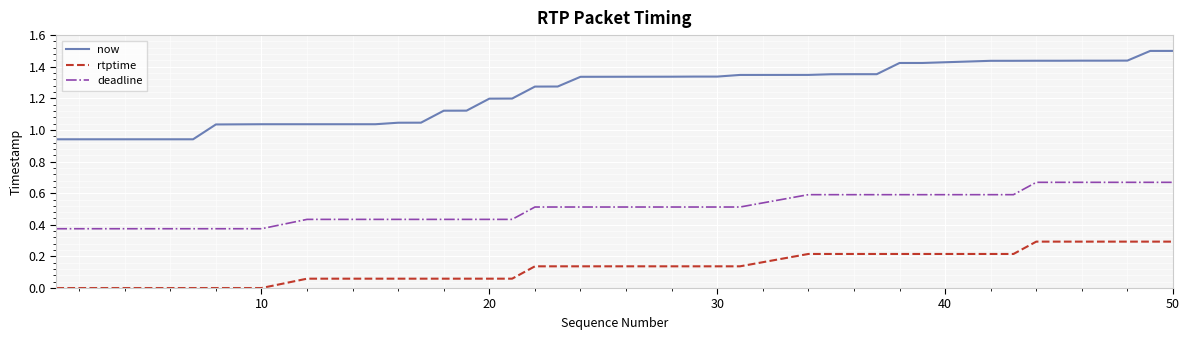

Rank the series by their maximum value, from lowest to highest.

rtptime, deadline, now